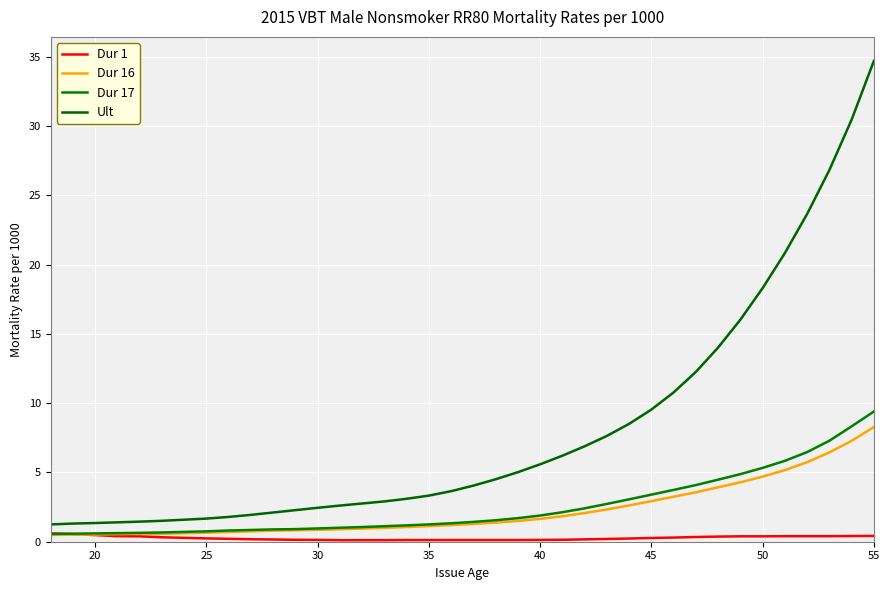

How many times do Dur 17 and Dur 1 cross each other?

1